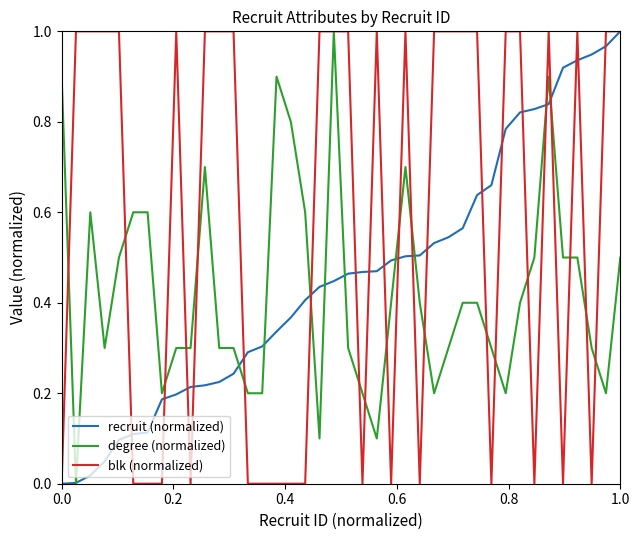

List the series in order of their overall mean, lowest first.

degree (normalized), recruit (normalized), blk (normalized)